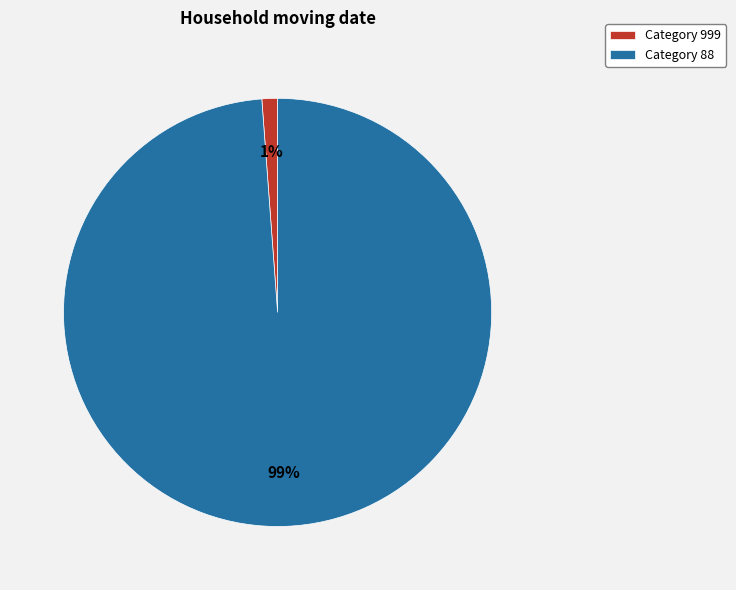

Do Category 88 and Category 999 together represent more than half of the pie?

Yes